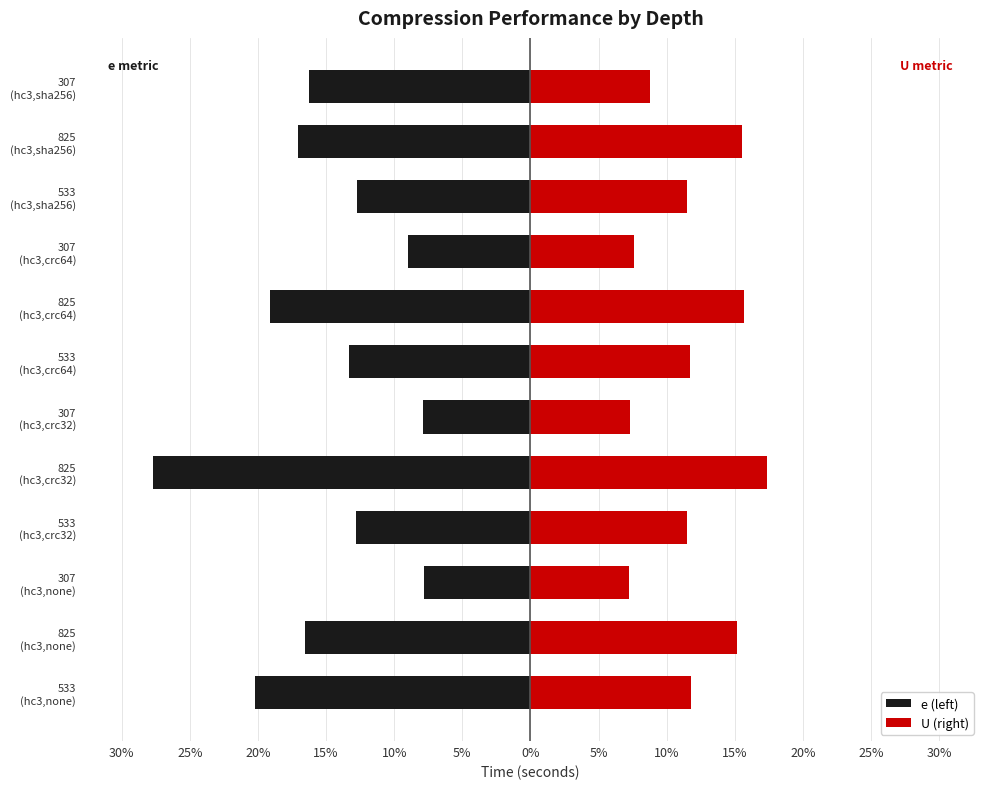

At 307 (hc3,crc64), list the series in order from largest to smallest.

U (right), e (left)